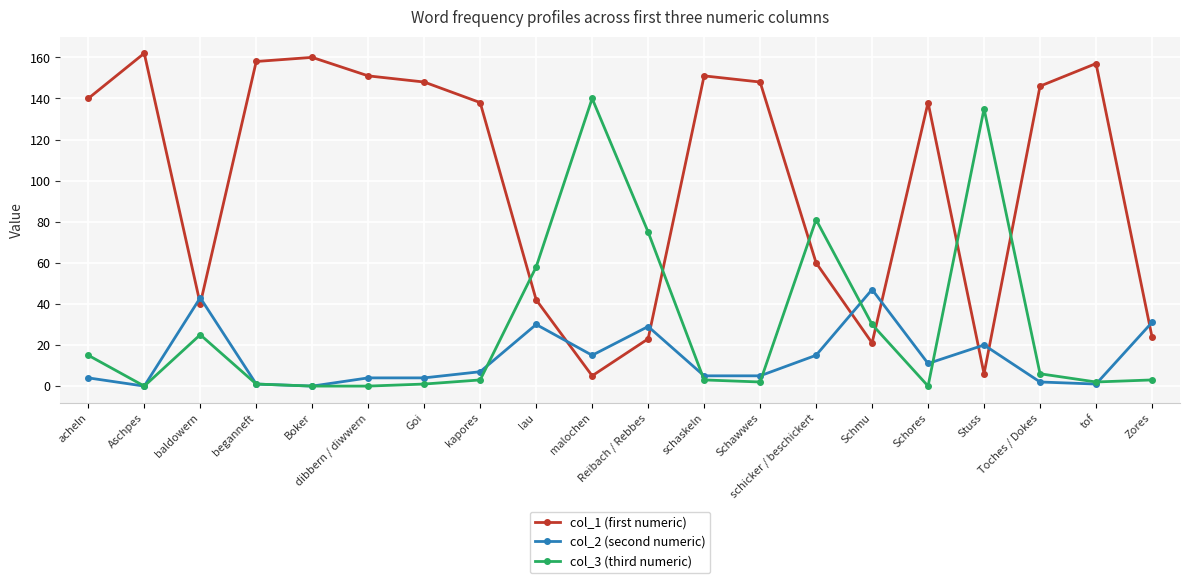

What is the label of the 10th point from the left?

malochen